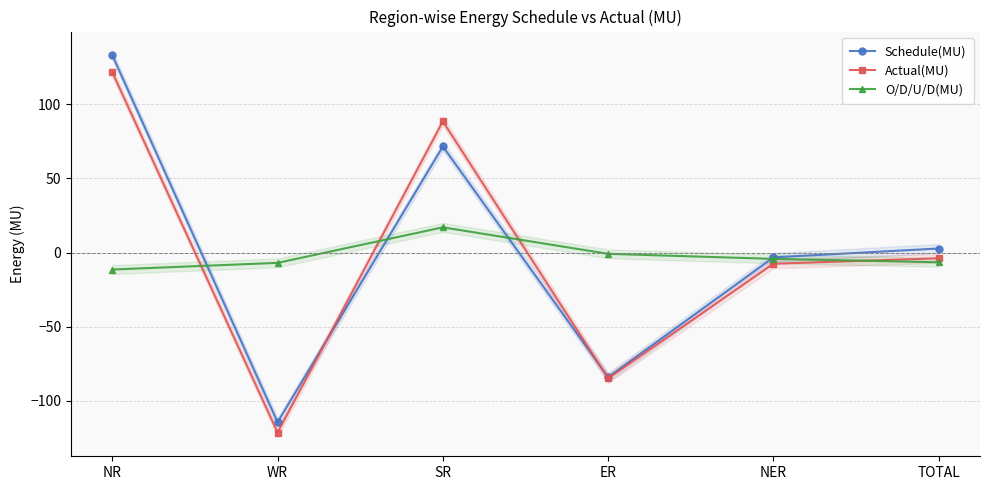

Which series has the largest total across all categories?

Schedule(MU)